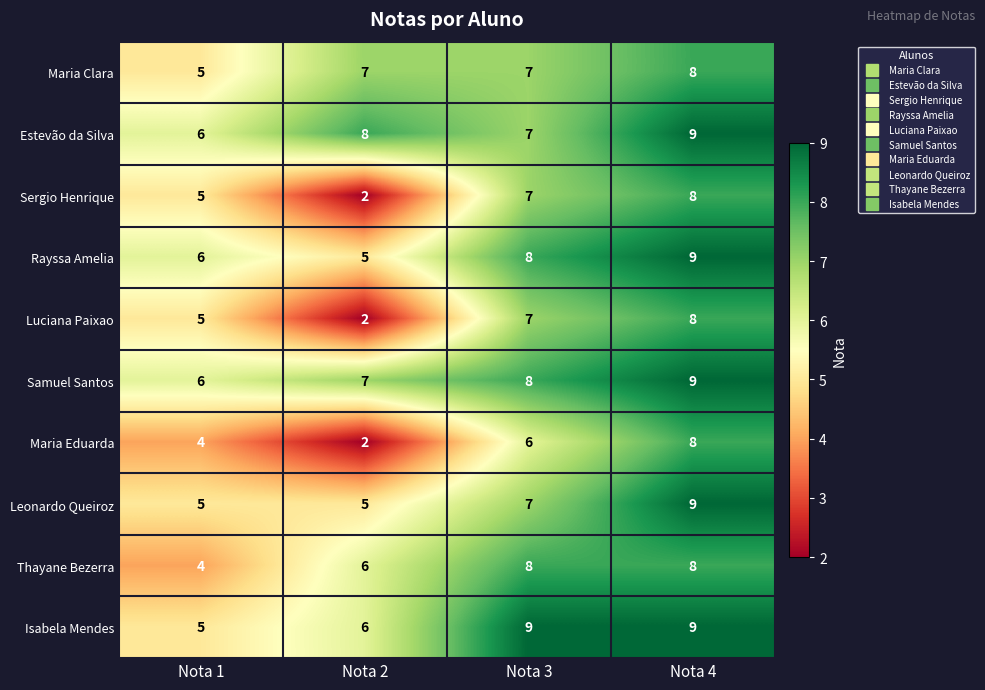

At which category is the sum across all series the highest?

Nota 4